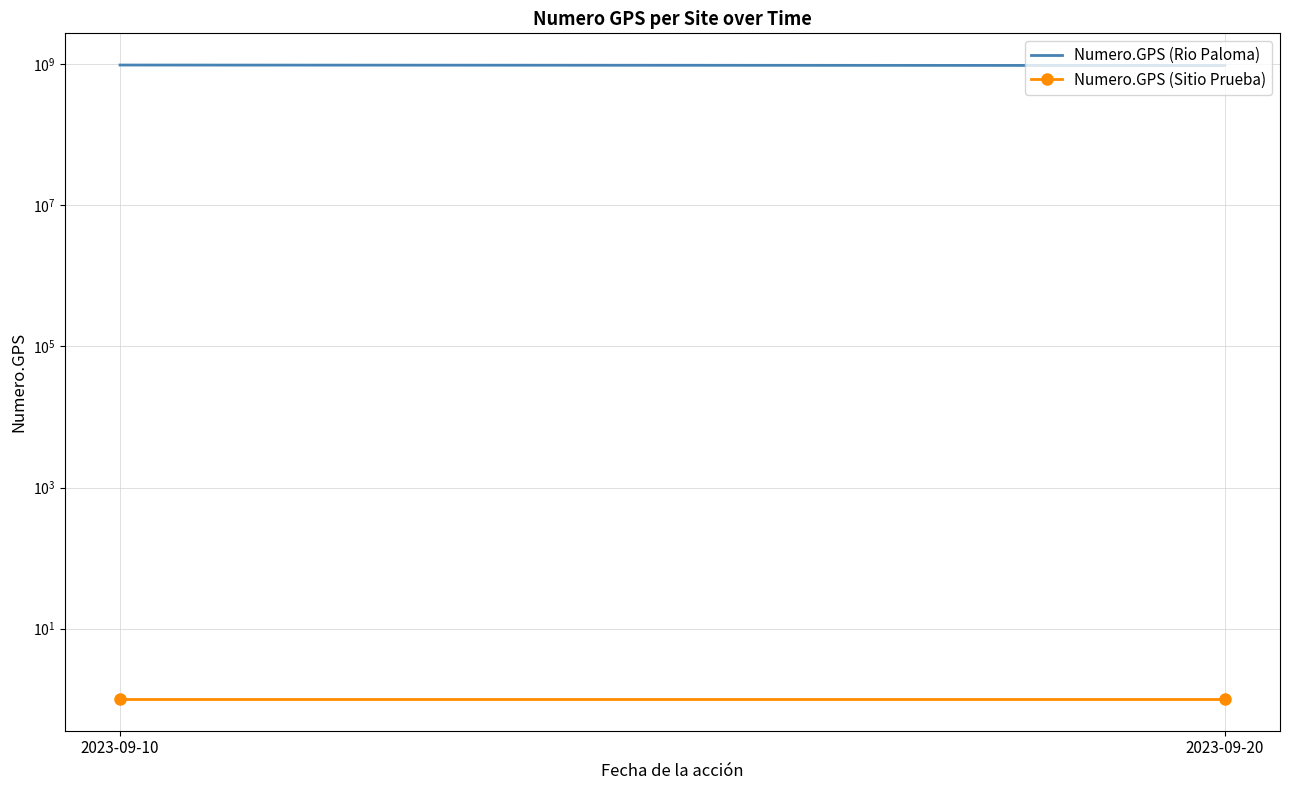

Reading left to right, transcribe all the data shown in this chart.

Numero.GPS (Rio Paloma): 2023-09-10=982152349	2023-09-20=967056139
Numero.GPS (Sitio Prueba): 2023-09-10=1	2023-09-20=1